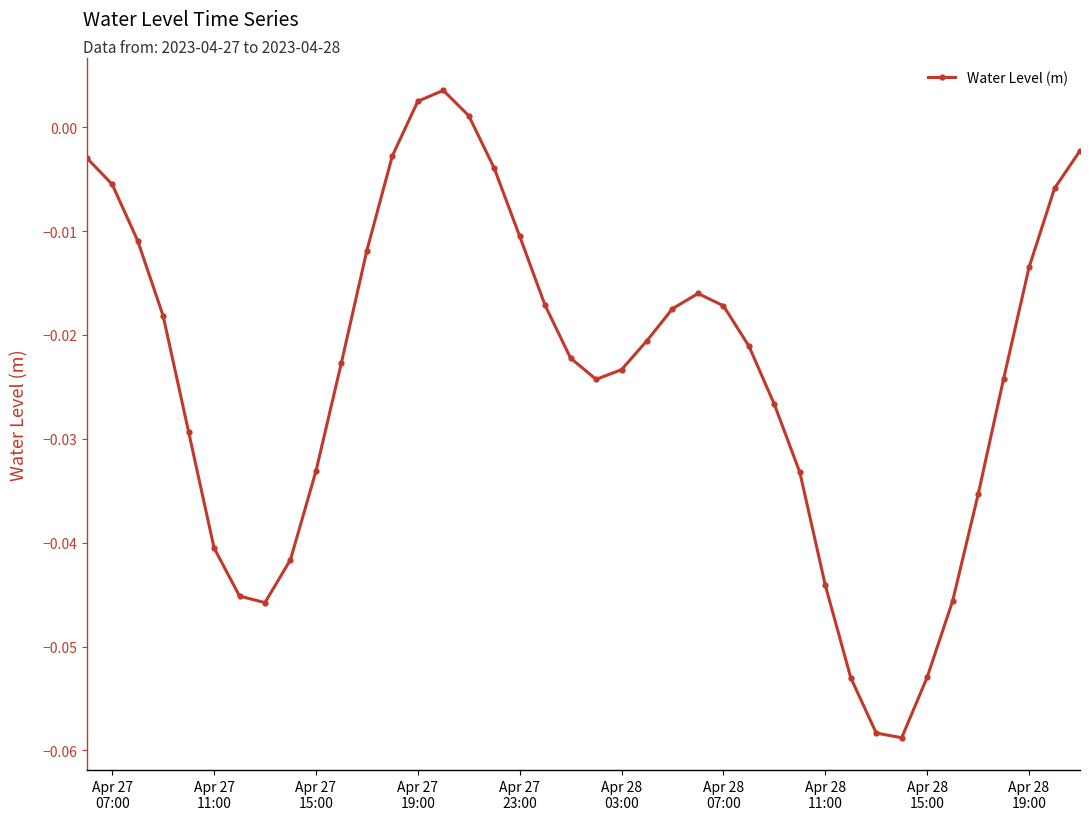

Does the chart have visible grid lines?

No